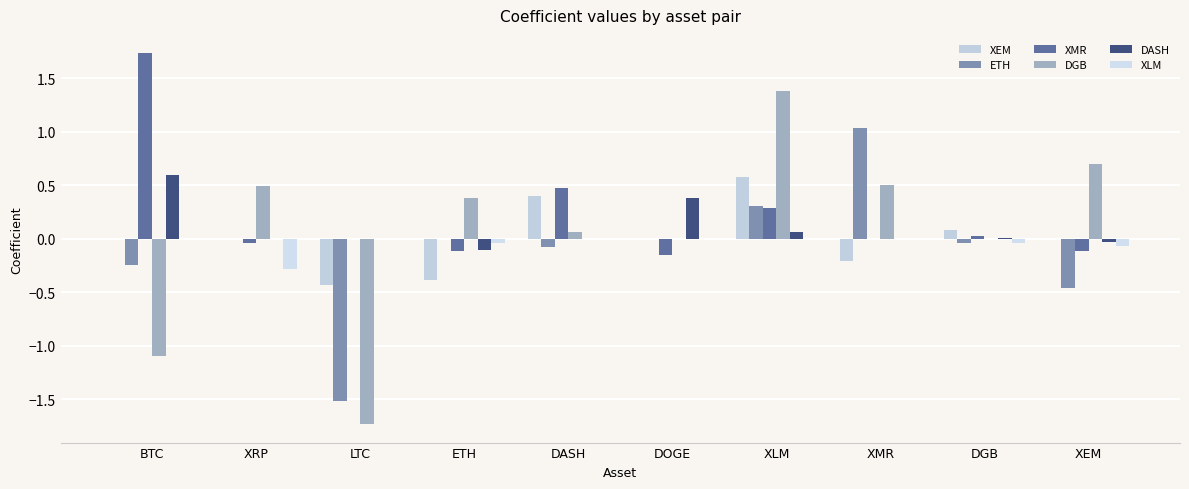

Which label corresponds to the smallest value in the chart?

LTC